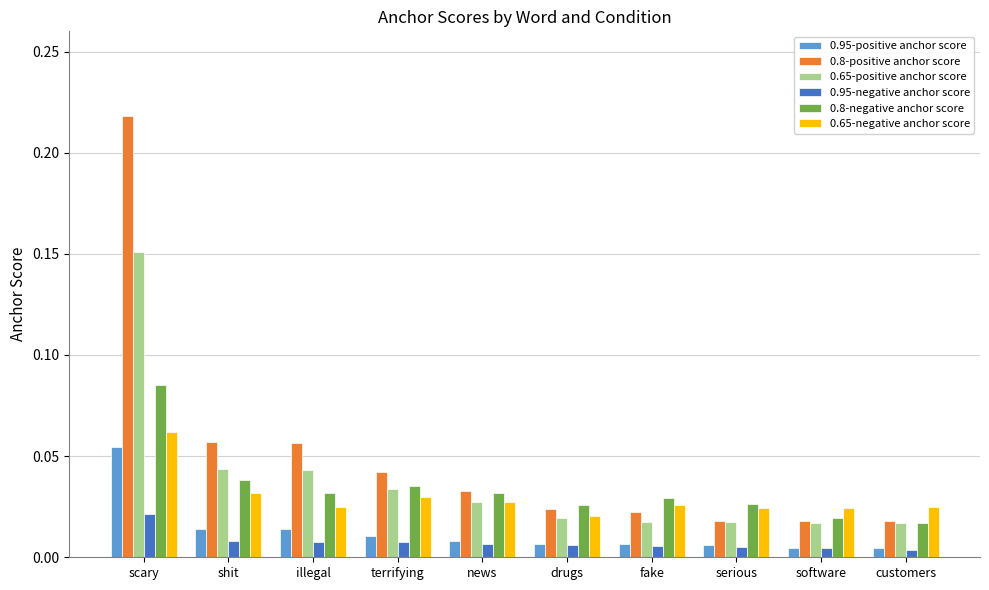

At which category is the sum across all series the highest?

scary